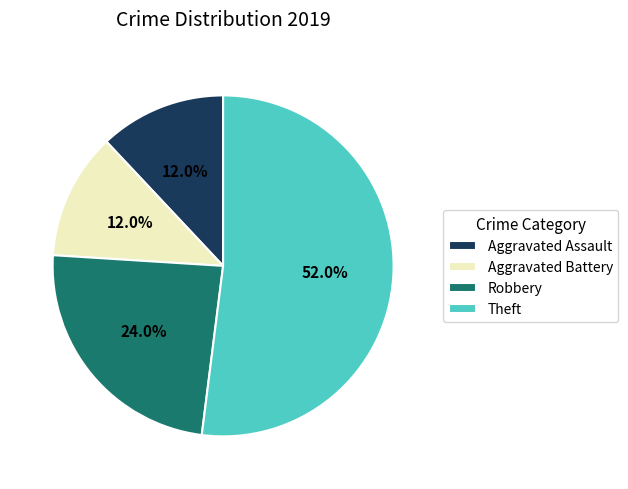

Is the sum of Aggravated Battery and Robbery greater than half?

No